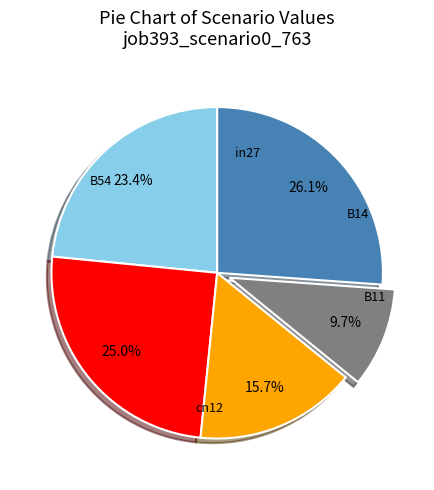

Is there a majority slice in this chart?

No